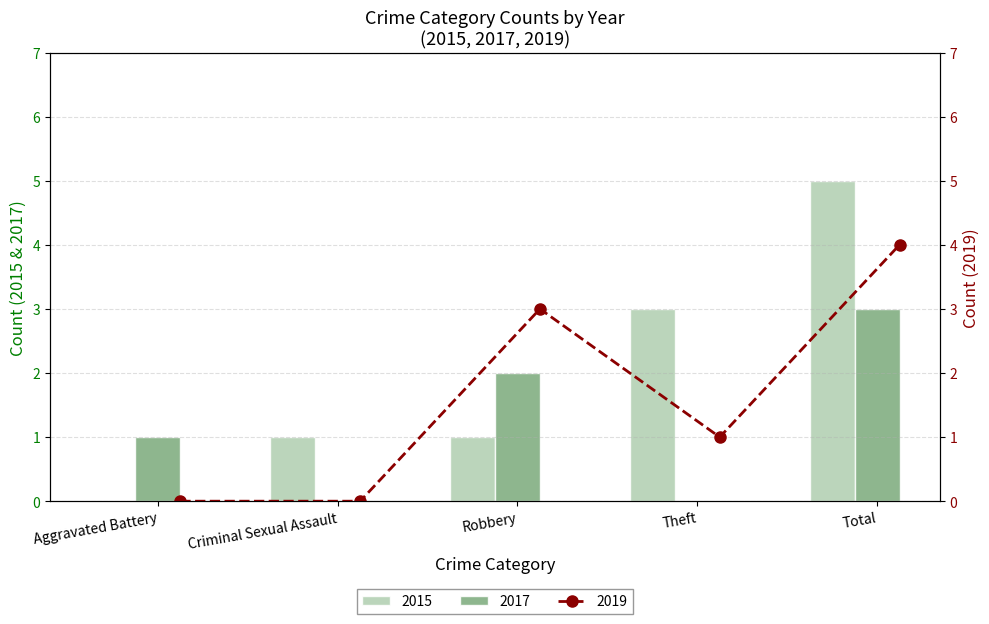

The 2017 series shows 0 at Theft. True or false?

True